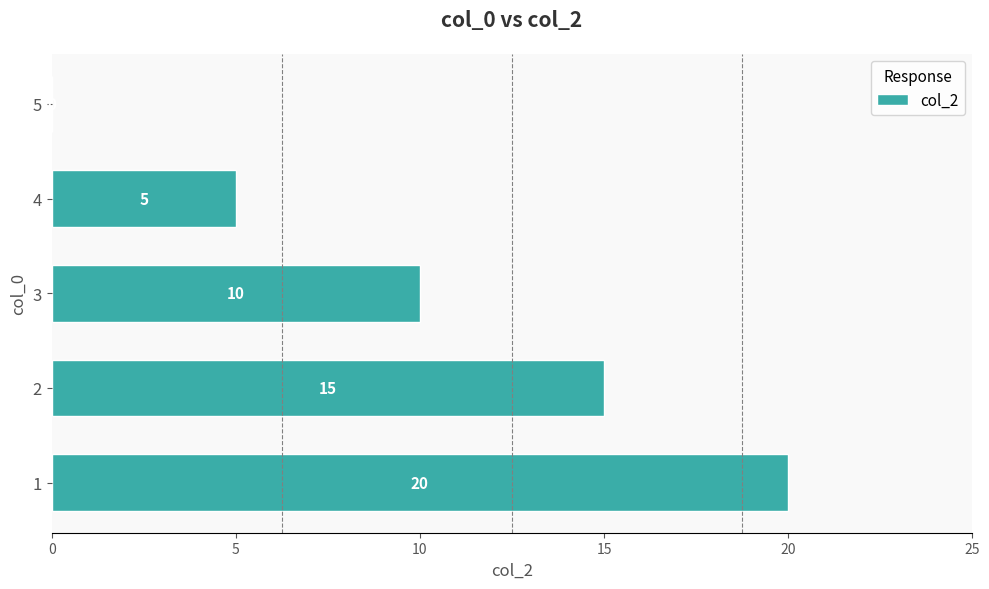

Count the values in the range 5 to 15.

3